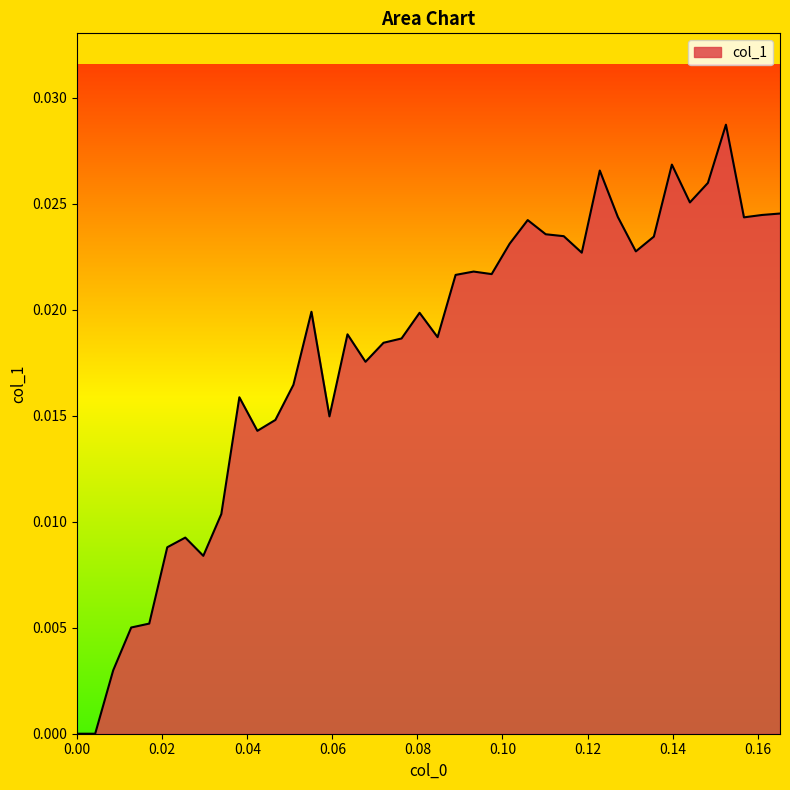

Does the chart display data point markers on the line(s)?

No